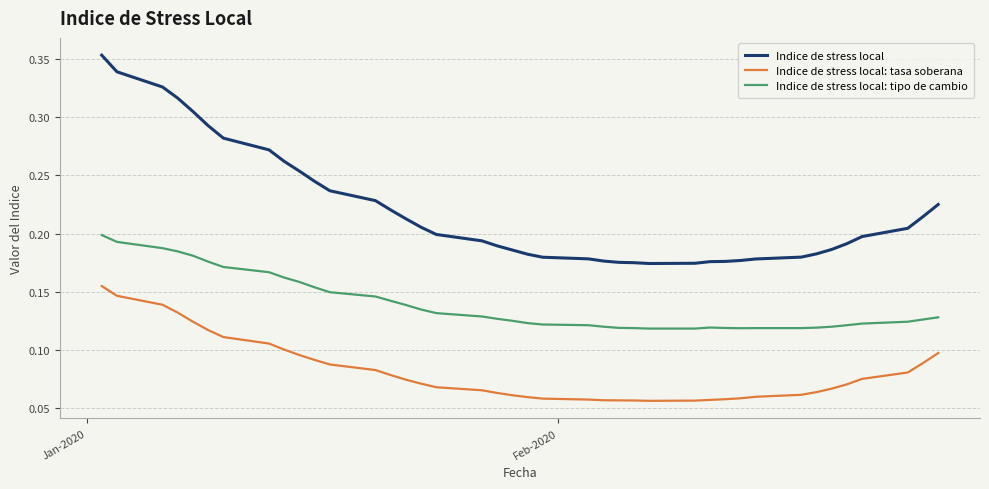

What are all the series names shown in the legend?

Indice de stress local, Indice de stress local: tasa soberana, Indice de stress local: tipo de cambio